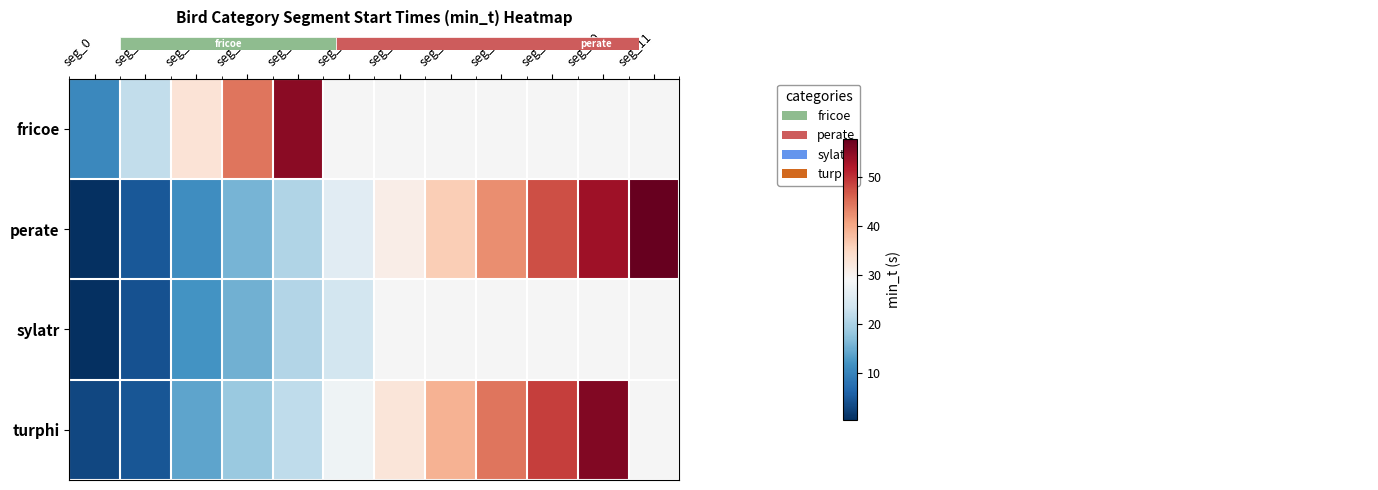

What is the maximum value shown in the chart?

57.9